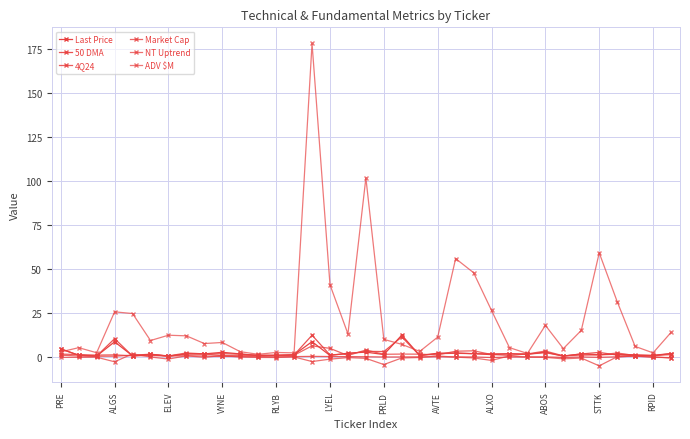

What is the difference between the maximum and minimum values in the NT Uptrend series?

6.8